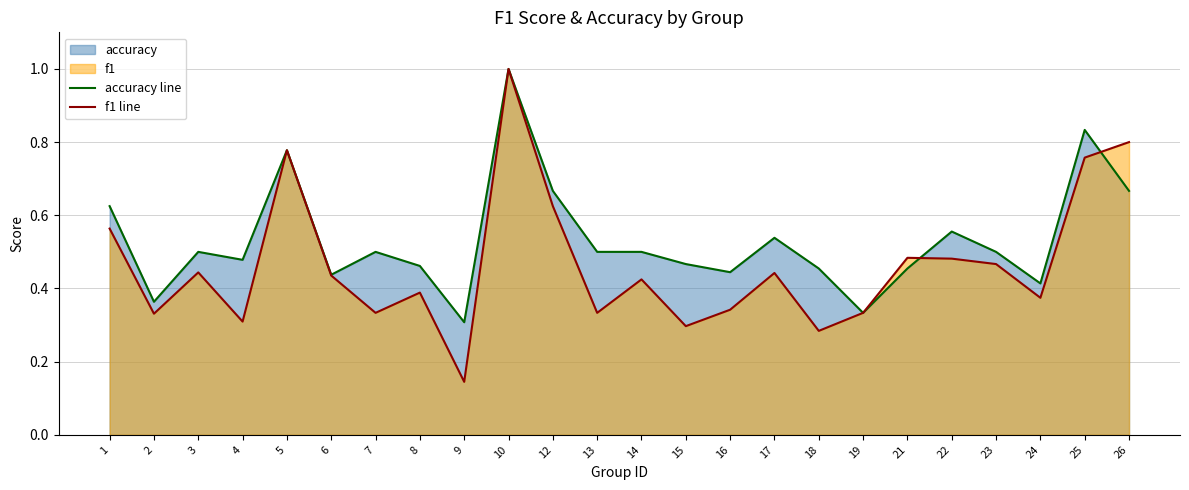

Is it true that f1 line equals 0.6 at 22?

False